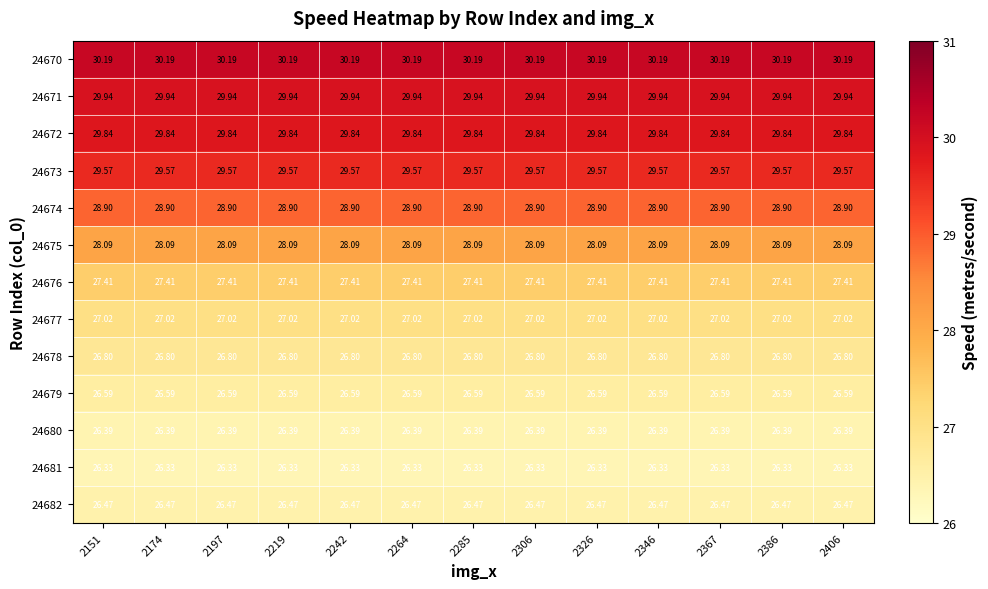

Is the value of 24677 at 2151 greater than the value of 24682 at 2406?

Yes